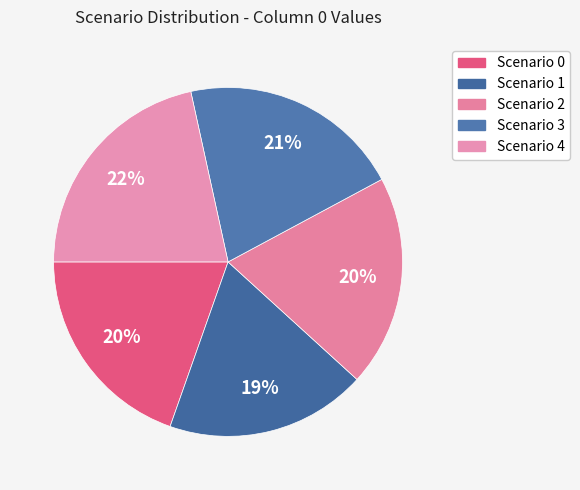

How many slices are in this pie chart?

5